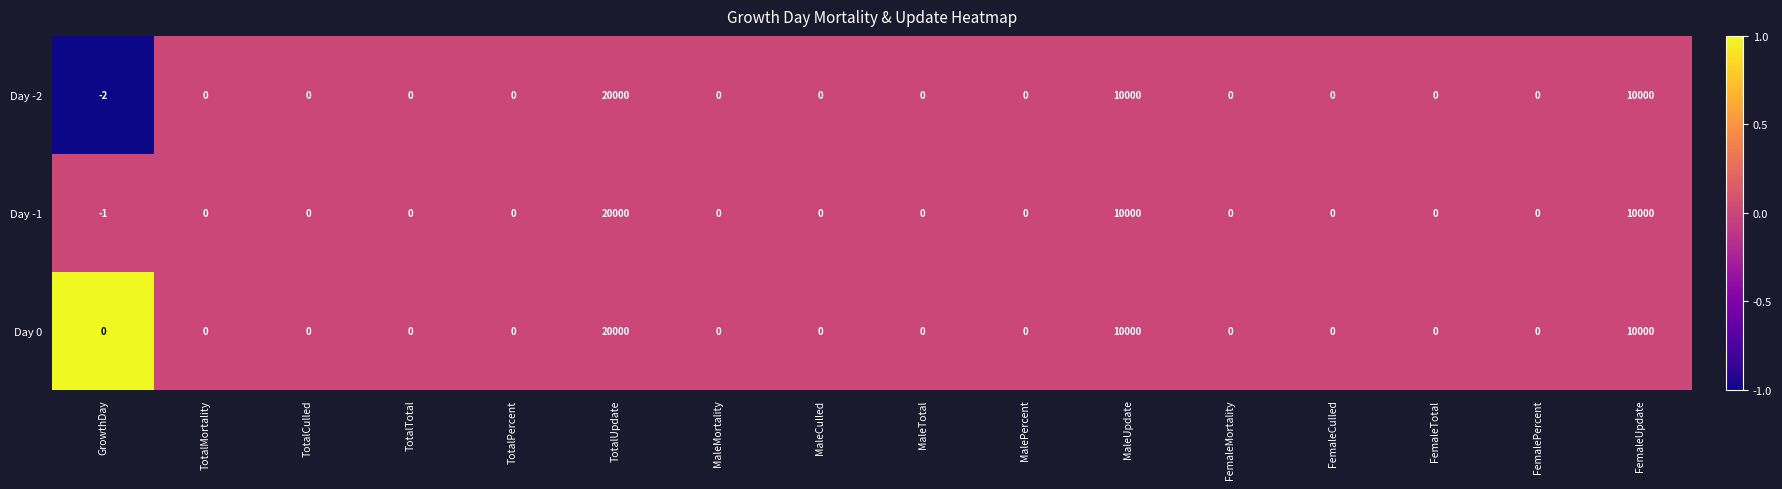

List the series in order of their overall mean, highest first.

Day 0, Day -1, Day -2